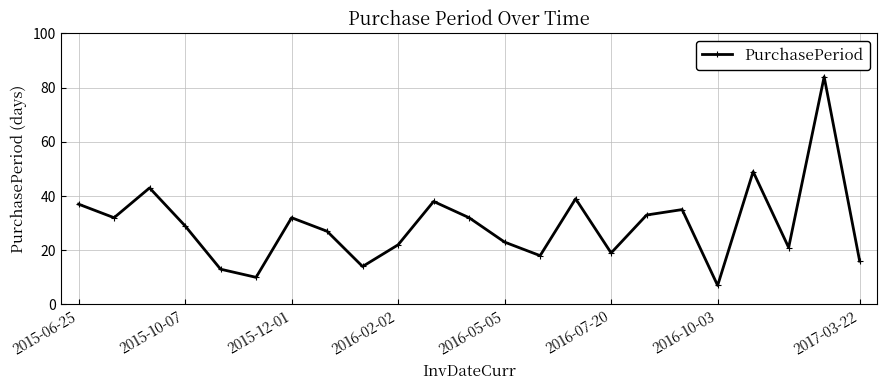

What is the value of the 12th point from the left?

32